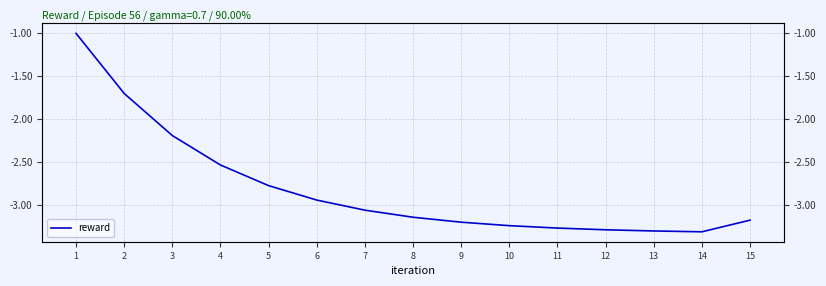

Rank the categories by value from lowest to highest.

14, 13, 12, 11, 10, 9, 15, 8, 7, 6, 5, 4, 3, 2, 1